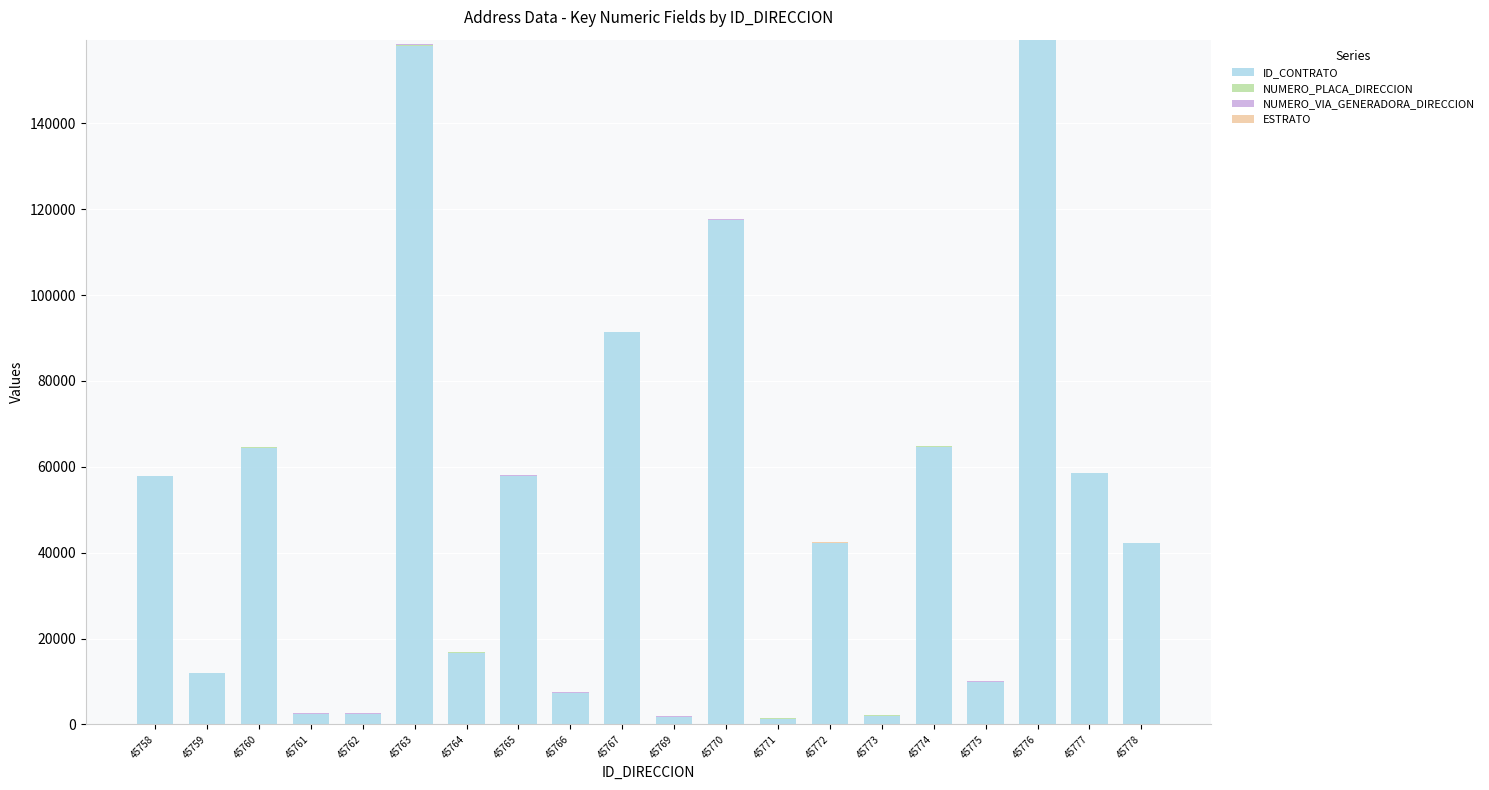

What is the sum of all ID_CONTRATO values?

969519